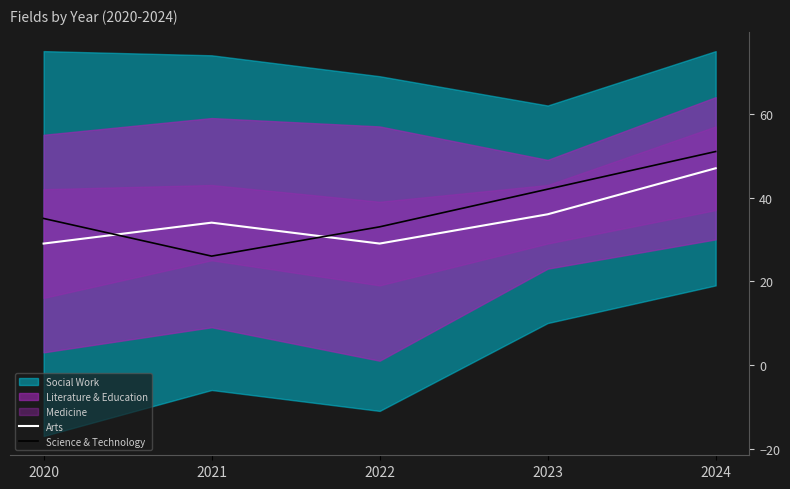

Reading left to right, transcribe all the data shown in this chart.

Arts: 29	34	29	36	47
Science & Technology: 35	26	33	42	51